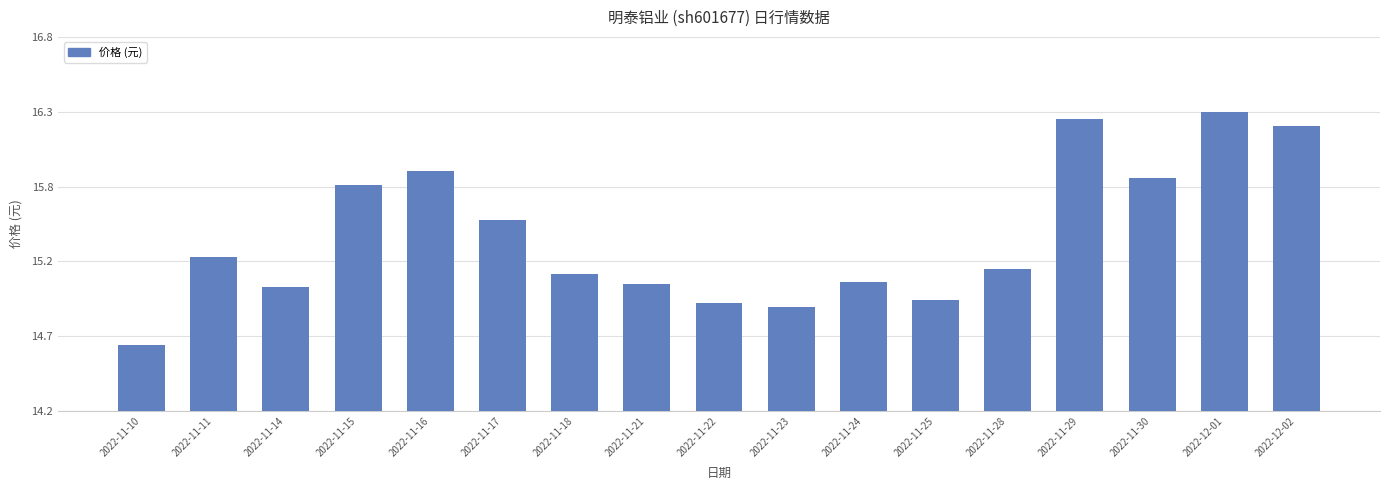

Rank the categories by value from highest to lowest.

2022-12-01, 2022-11-29, 2022-12-02, 2022-11-16, 2022-11-30, 2022-11-15, 2022-11-17, 2022-11-11, 2022-11-28, 2022-11-18, 2022-11-24, 2022-11-21, 2022-11-14, 2022-11-25, 2022-11-22, 2022-11-23, 2022-11-10